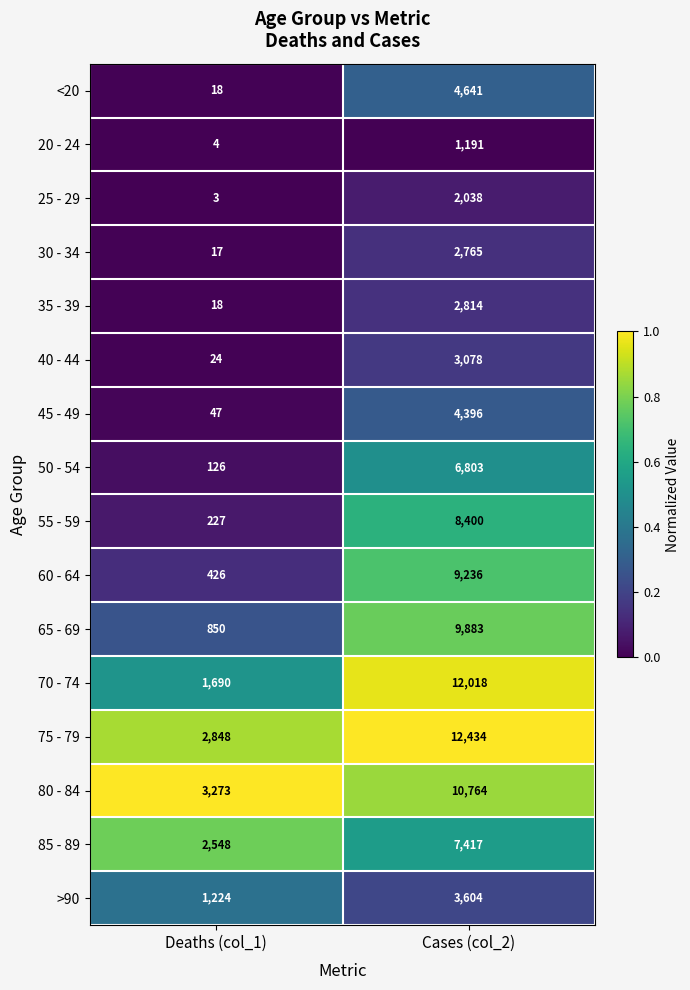

What is the difference between the highest and lowest values at Deaths (col_1)?

3270